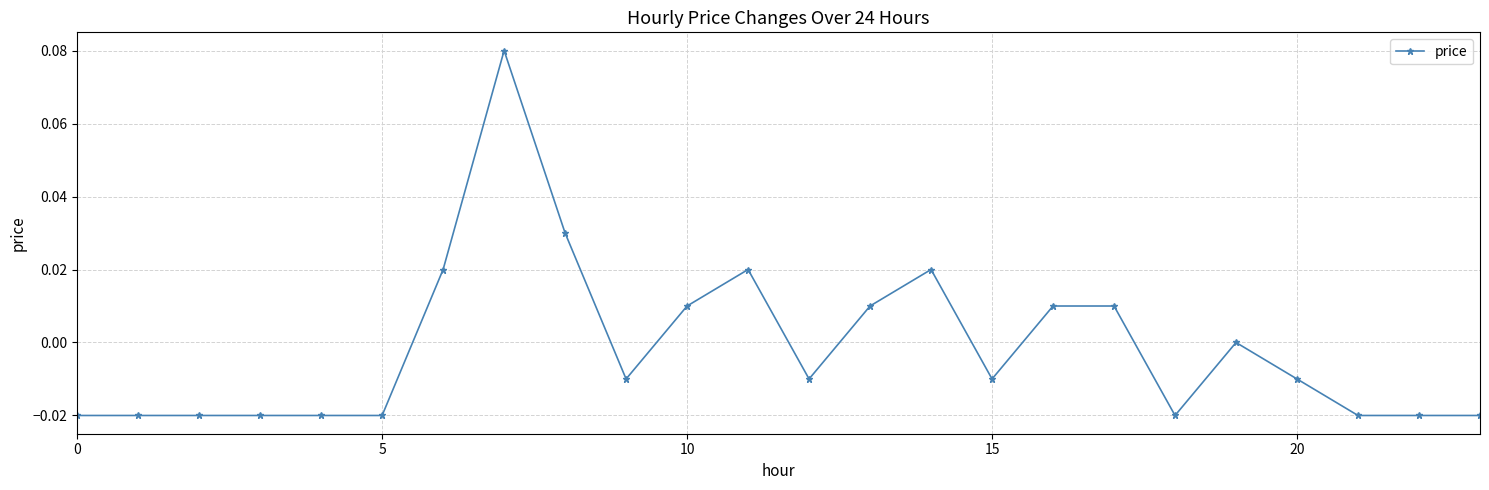

Is this an area chart (filled region under the line)?

No